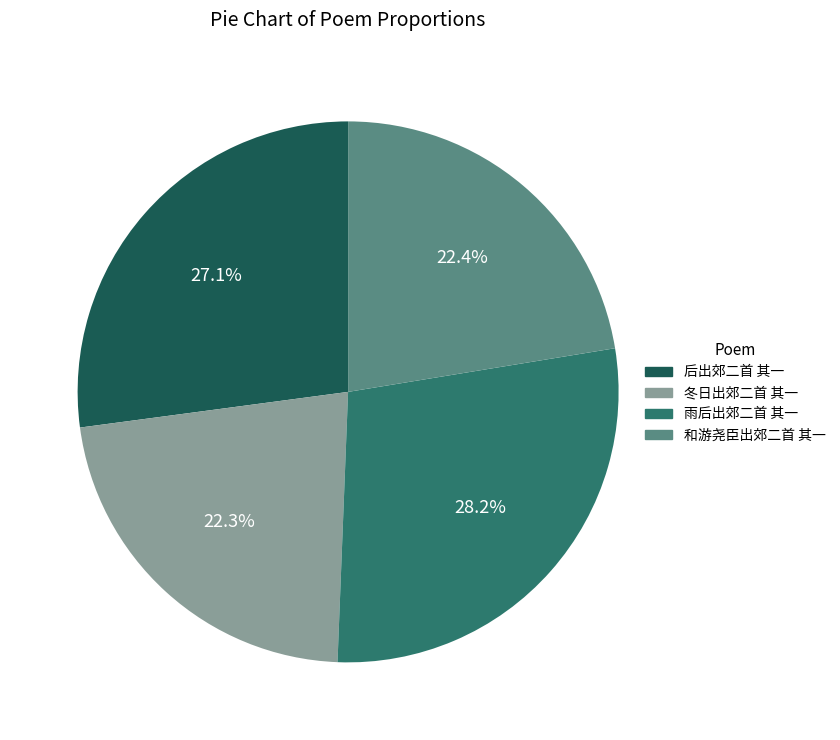

What is the ratio of the value at 雨后出郊二首 其一 to the value at 和游尧臣出郊二首 其一?

1.3